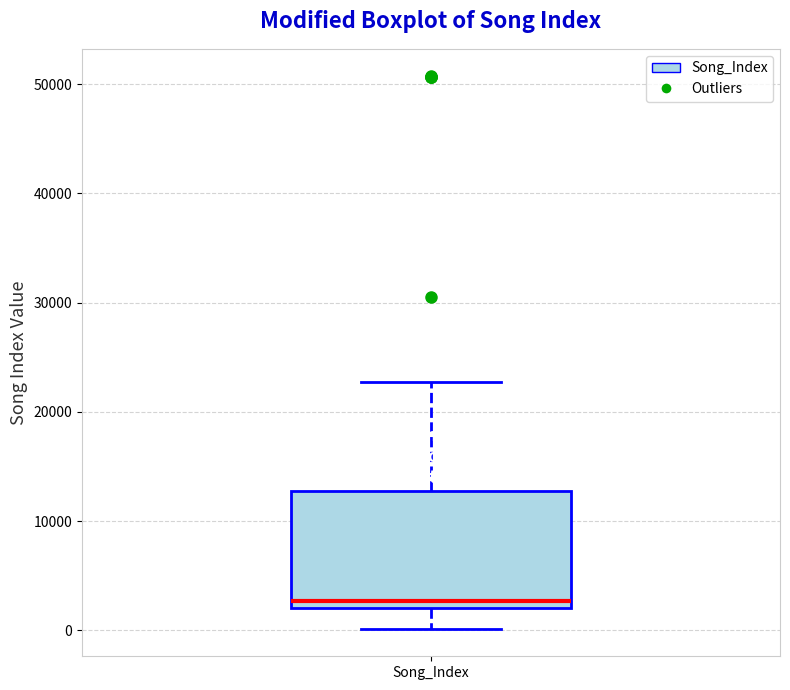

Transcribe this box plot: give where the median line is, the range the box spans, and where the two whiskers end, as read against the y-axis. The values are not printed on the chart, so give them approximately, as read against the axis.

median 3000, box 2000 to 13000, whiskers 0 to 23000